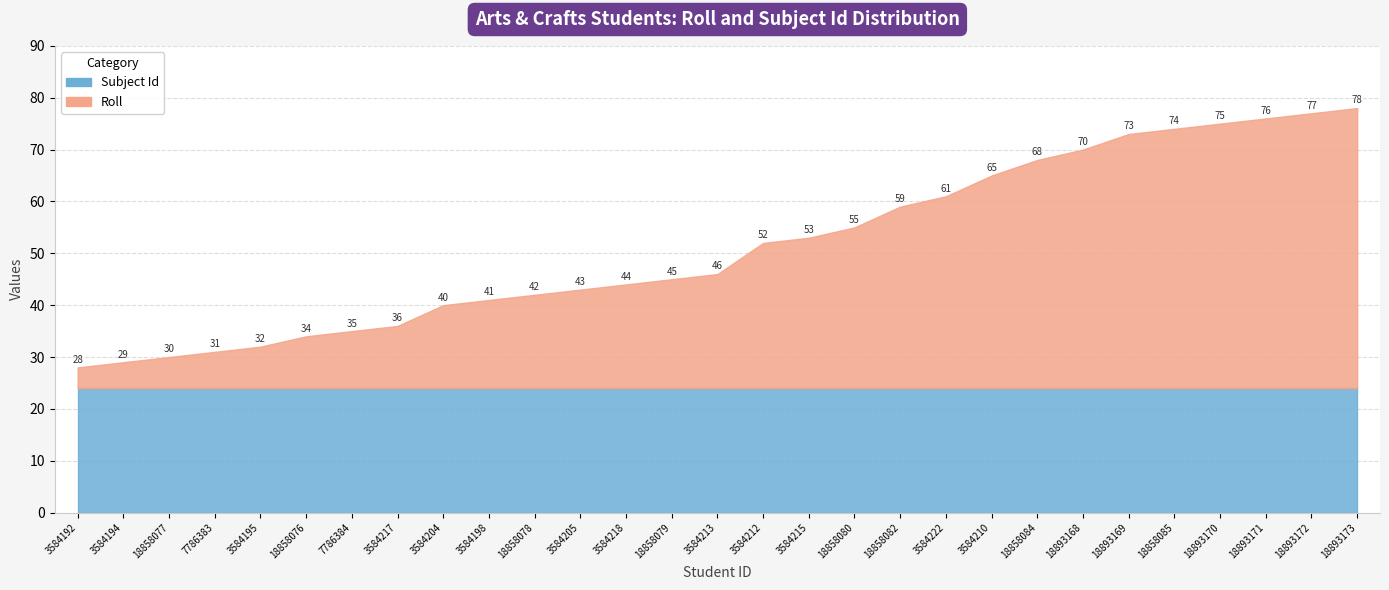

At how many categories does at least one series exceed 27?

14